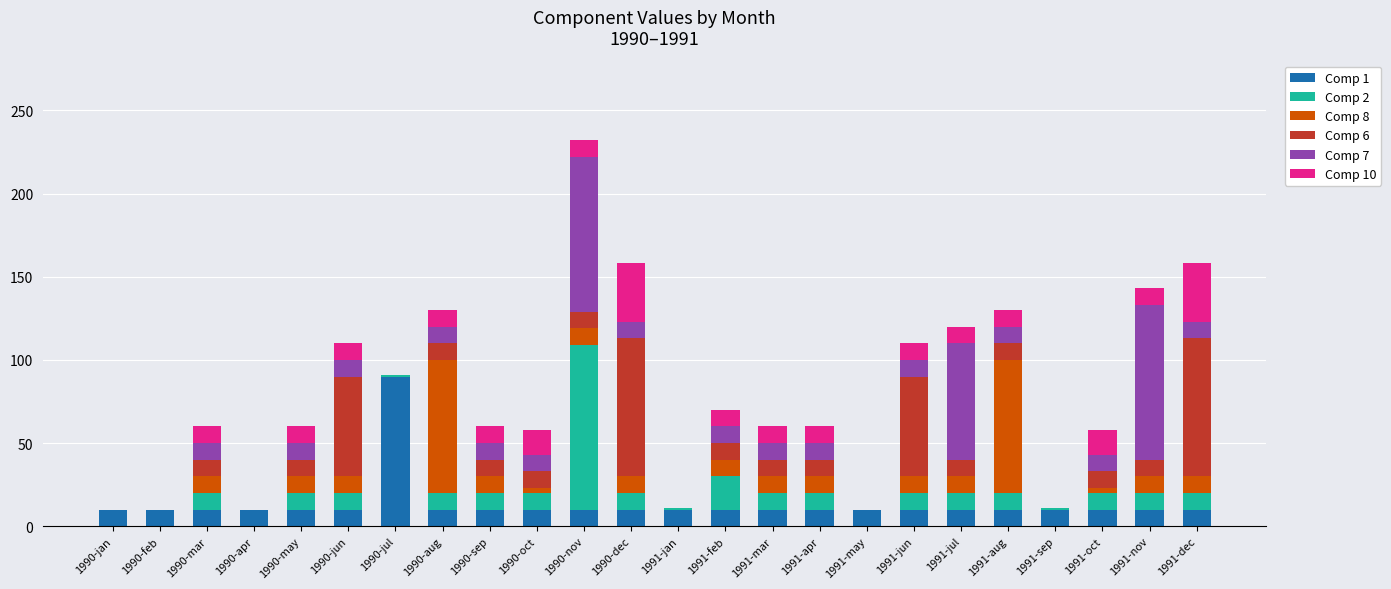

At which label does Comp 1 reach its peak?

1990-jul